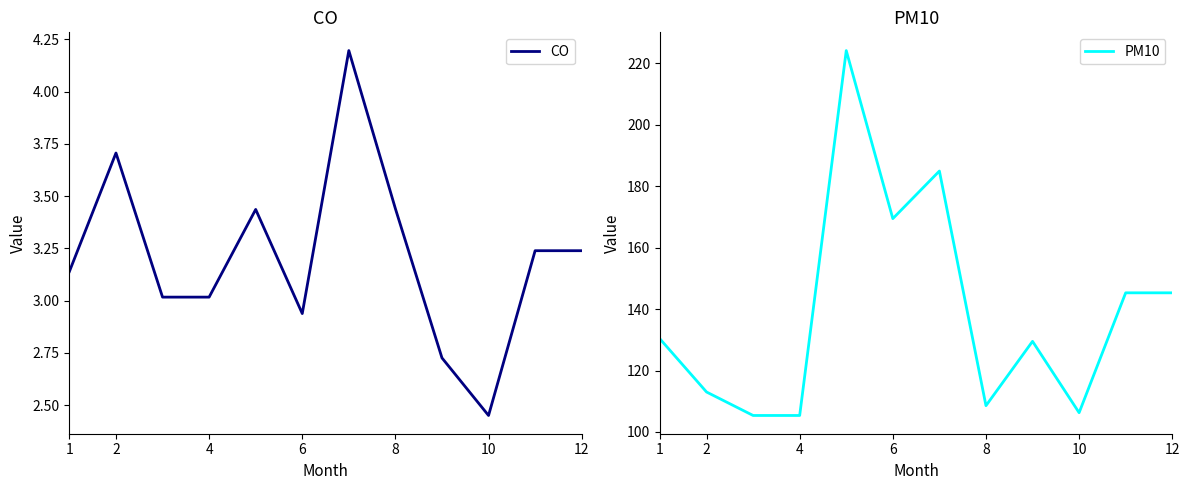

What is the difference between the maximum and minimum values in the PM10 series?

118.8